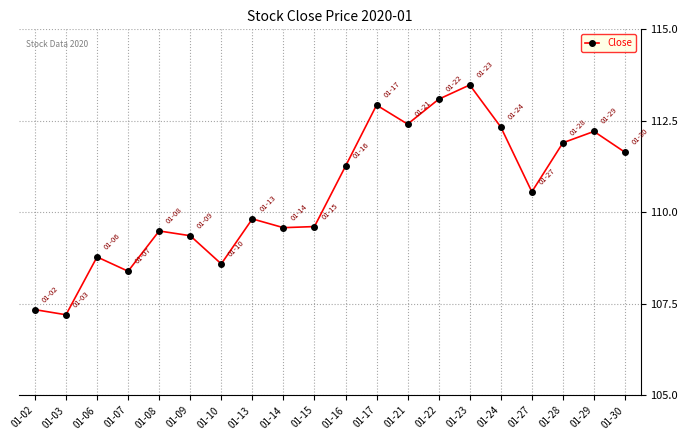

What is the sum of the values at 01-07 and 01-15?

218.0